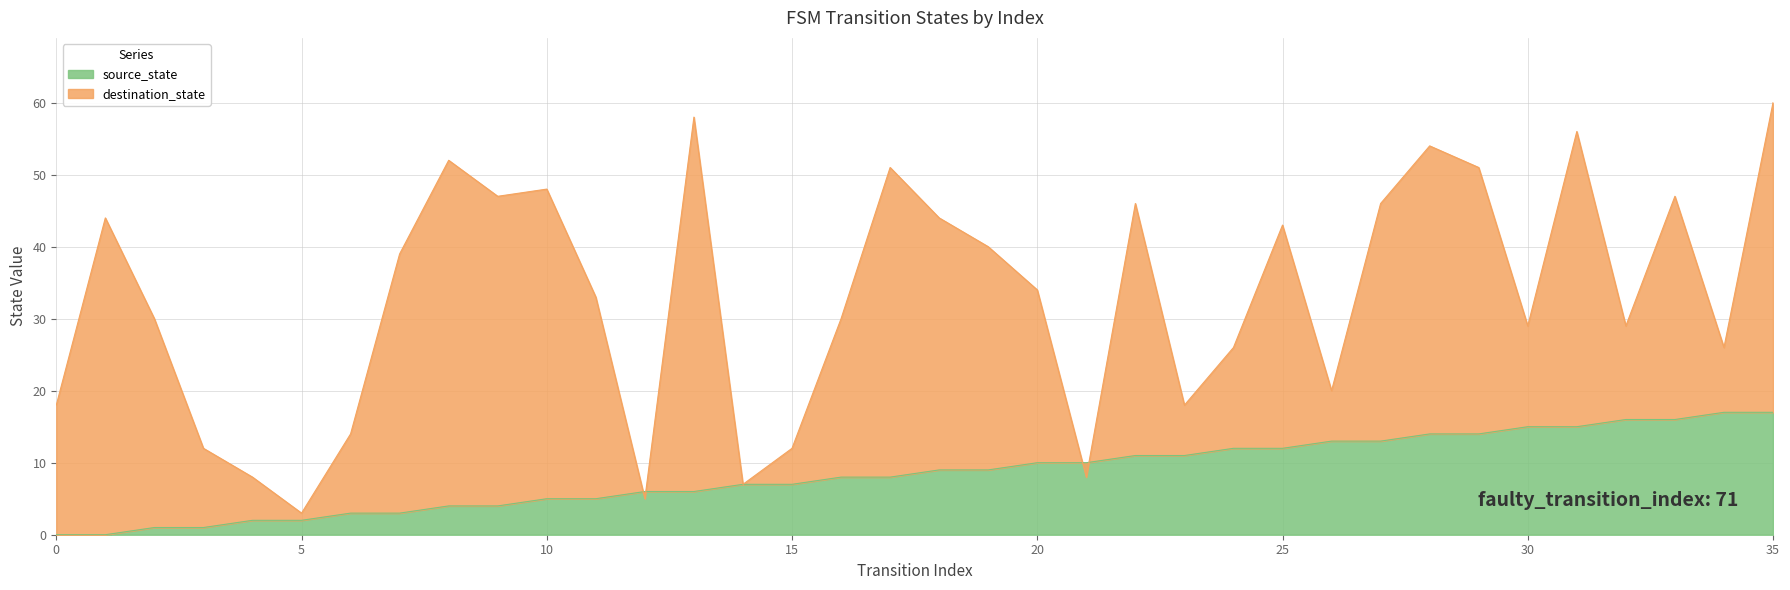

True or false: destination_state has a value of 3 at 4.

False